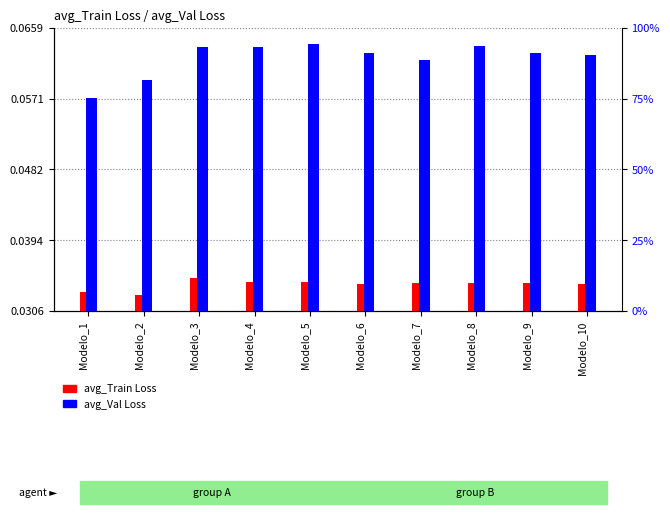

Does the chart contain any negative values?

No